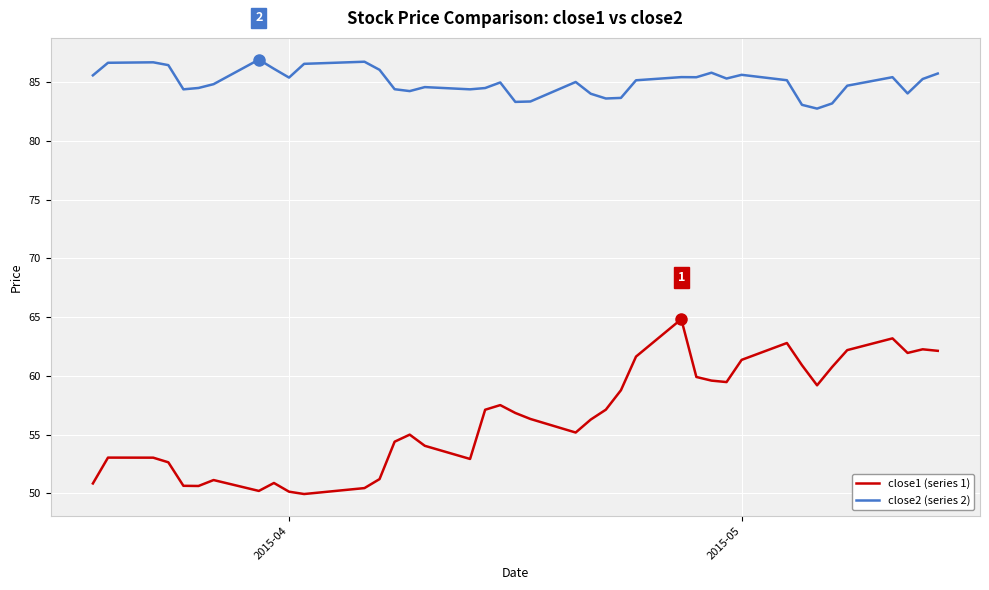

True or false: close1 (series 1) and close2 (series 2) cross at least once.

False